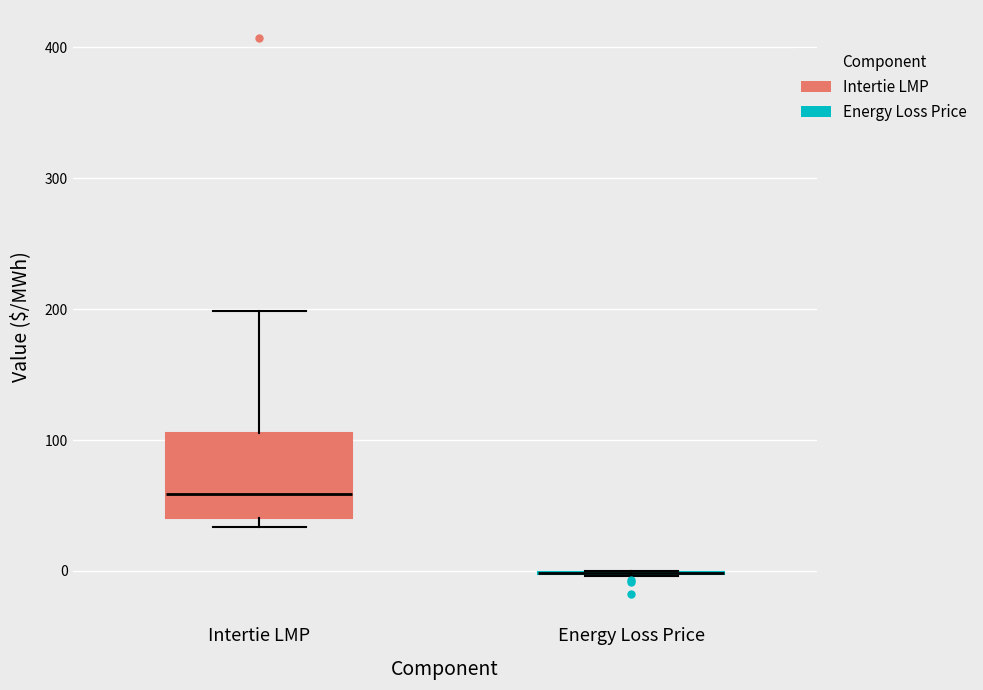

Reading left to right, read every box against the y-axis: the position of its median line, the range the box covers, and the ends of its whiskers. The values are not printed on the chart, so give them approximately, as read against the axis.

Intertie LMP: median 60, box 40 to 110, whiskers 30 to 200
Energy Loss Price: box collapsed to a line at 0, whiskers 0 to 0